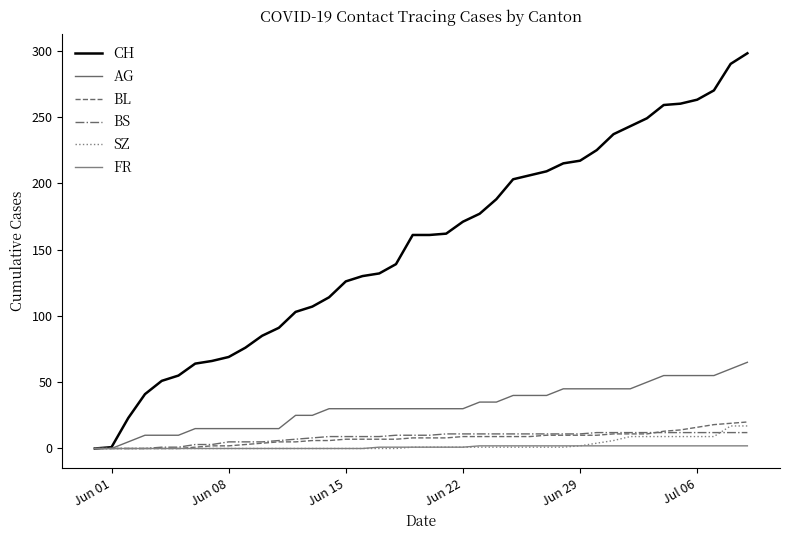

How many lines are shown in the chart?

6